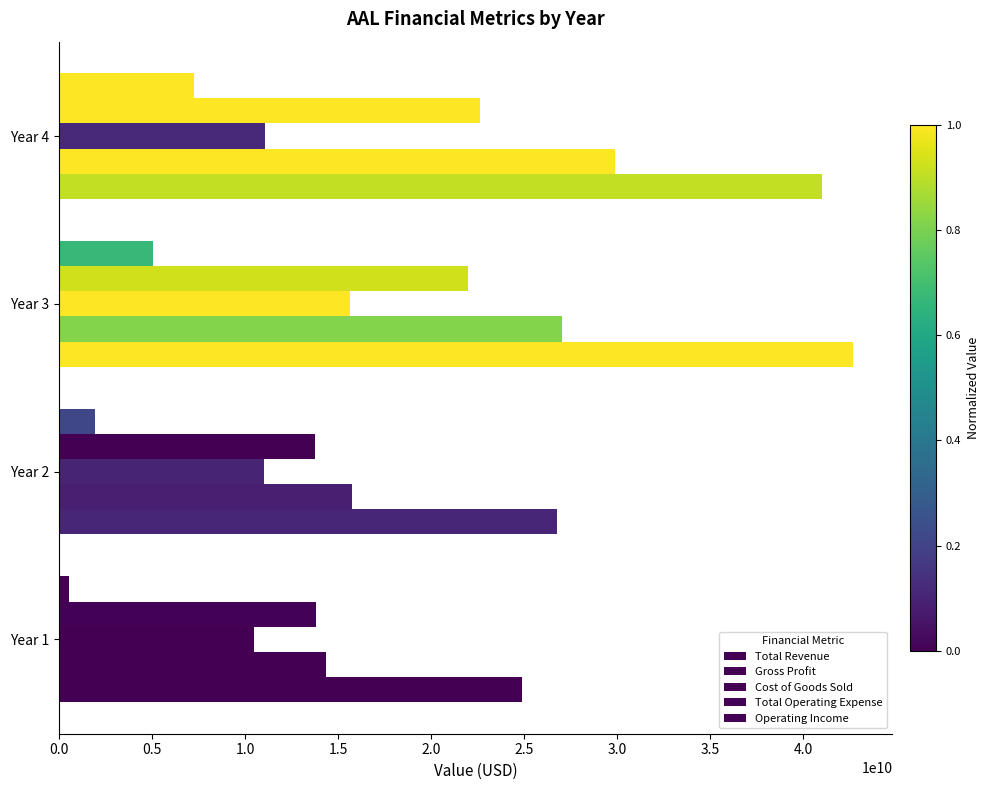

What is the maximum value for Operating Income?

7255000000